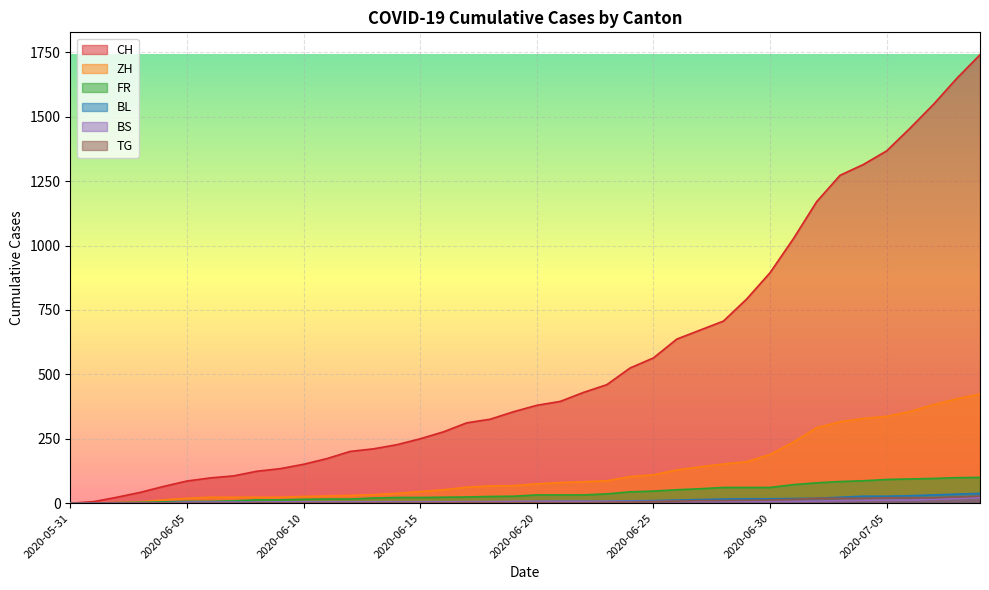

Reading left to right, transcribe all the data shown in this chart.

CH: 2020-05-31=0	2020-06-01=6	2020-06-02=23	2020-06-03=42	2020-06-04=65	2020-06-05=86	2020-06-06=98	2020-06-07=106	2020-06-08=124	2020-06-09=134	2020-06-10=151	2020-06-11=173	2020-06-12=201	2020-06-13=211	2020-06-14=227	2020-06-15=250	2020-06-16=277	2020-06-17=312	2020-06-18=326	2020-06-19=355	2020-06-20=380	2020-06-21=395	2020-06-22=430	2020-06-23=460	2020-06-24=525	2020-06-25=564	2020-06-26=637	2020-06-27=672	2020-06-28=707	2020-06-29=793	2020-06-30=895	2020-07-01=1027	2020-07-02=1171	2020-07-03=1273	2020-07-04=1315	2020-07-05=1368	2020-07-06=1456	2020-07-07=1548	2020-07-08=1649	2020-07-09=1741
ZH: 2020-05-31=0	2020-06-01=0	2020-06-02=2	2020-06-03=5	2020-06-04=13	2020-06-05=19	2020-06-06=23	2020-06-07=23	2020-06-08=23	2020-06-09=23	2020-06-10=26	2020-06-11=28	2020-06-12=30	2020-06-13=33	2020-06-14=38	2020-06-15=45	2020-06-16=52	2020-06-17=62	2020-06-18=67	2020-06-19=68	2020-06-20=75	2020-06-21=80	2020-06-22=83	2020-06-23=87	2020-06-24=103	2020-06-25=110	2020-06-26=129	2020-06-27=141	2020-06-28=152	2020-06-29=161	2020-06-30=189	2020-07-01=237	2020-07-02=293	2020-07-03=316	2020-07-04=329	2020-07-05=337	2020-07-06=356	2020-07-07=382	2020-07-08=405	2020-07-09=424
FR: 2020-05-31=0	2020-06-01=0	2020-06-02=2	2020-06-03=3	2020-06-04=5	2020-06-05=7	2020-06-06=7	2020-06-07=9	2020-06-08=13	2020-06-09=13	2020-06-10=15	2020-06-11=16	2020-06-12=16	2020-06-13=20	2020-06-14=22	2020-06-15=22	2020-06-16=23	2020-06-17=24	2020-06-18=26	2020-06-19=27	2020-06-20=32	2020-06-21=32	2020-06-22=32	2020-06-23=36	2020-06-24=44	2020-06-25=47	2020-06-26=52	2020-06-27=56	2020-06-28=61	2020-06-29=61	2020-06-30=61	2020-07-01=72	2020-07-02=79	2020-07-03=84	2020-07-04=87	2020-07-05=92	2020-07-06=94	2020-07-07=96	2020-07-08=99	2020-07-09=100
BL: 2020-05-31=0	2020-06-01=1	2020-06-02=1	2020-06-03=2	2020-06-04=2	2020-06-05=3	2020-06-06=3	2020-06-07=3	2020-06-08=3	2020-06-09=3	2020-06-10=4	2020-06-11=4	2020-06-12=4	2020-06-13=4	2020-06-14=4	2020-06-15=4	2020-06-16=5	2020-06-17=5	2020-06-18=5	2020-06-19=5	2020-06-20=6	2020-06-21=7	2020-06-22=7	2020-06-23=7	2020-06-24=9	2020-06-25=10	2020-06-26=12	2020-06-27=14	2020-06-28=16	2020-06-29=17	2020-06-30=17	2020-07-01=18	2020-07-02=19	2020-07-03=23	2020-07-04=27	2020-07-05=27	2020-07-06=29	2020-07-07=32	2020-07-08=35	2020-07-09=38
BS: 2020-05-31=0	2020-06-01=0	2020-06-02=0	2020-06-03=1	2020-06-04=1	2020-06-05=4	2020-06-06=4	2020-06-07=4	2020-06-08=4	2020-06-09=5	2020-06-10=5	2020-06-11=5	2020-06-12=5	2020-06-13=5	2020-06-14=5	2020-06-15=5	2020-06-16=5	2020-06-17=6	2020-06-18=6	2020-06-19=7	2020-06-20=7	2020-06-21=7	2020-06-22=7	2020-06-23=7	2020-06-24=7	2020-06-25=7	2020-06-26=7	2020-06-27=7	2020-06-28=7	2020-06-29=7	2020-06-30=7	2020-07-01=7	2020-07-02=8	2020-07-03=10	2020-07-04=11	2020-07-05=12	2020-07-06=12	2020-07-07=15	2020-07-08=18	2020-07-09=21
TG: 2020-05-31=0	2020-06-01=0	2020-06-02=0	2020-06-03=0	2020-06-04=0	2020-06-05=0	2020-06-06=0	2020-06-07=0	2020-06-08=1	2020-06-09=1	2020-06-10=1	2020-06-11=1	2020-06-12=1	2020-06-13=1	2020-06-14=1	2020-06-15=1	2020-06-16=1	2020-06-17=2	2020-06-18=2	2020-06-19=2	2020-06-20=2	2020-06-21=2	2020-06-22=2	2020-06-23=3	2020-06-24=4	2020-06-25=6	2020-06-26=8	2020-06-27=10	2020-06-28=10	2020-06-29=11	2020-06-30=12	2020-07-01=15	2020-07-02=19	2020-07-03=19	2020-07-04=19	2020-07-05=21	2020-07-06=21	2020-07-07=21	2020-07-08=24	2020-07-09=27